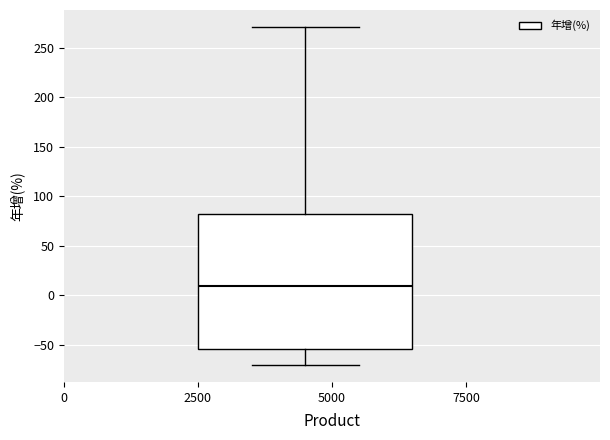

Where does the median line of the box sit on the y-axis? The values are not printed on the chart, so give them approximately, as read against the axis.

10